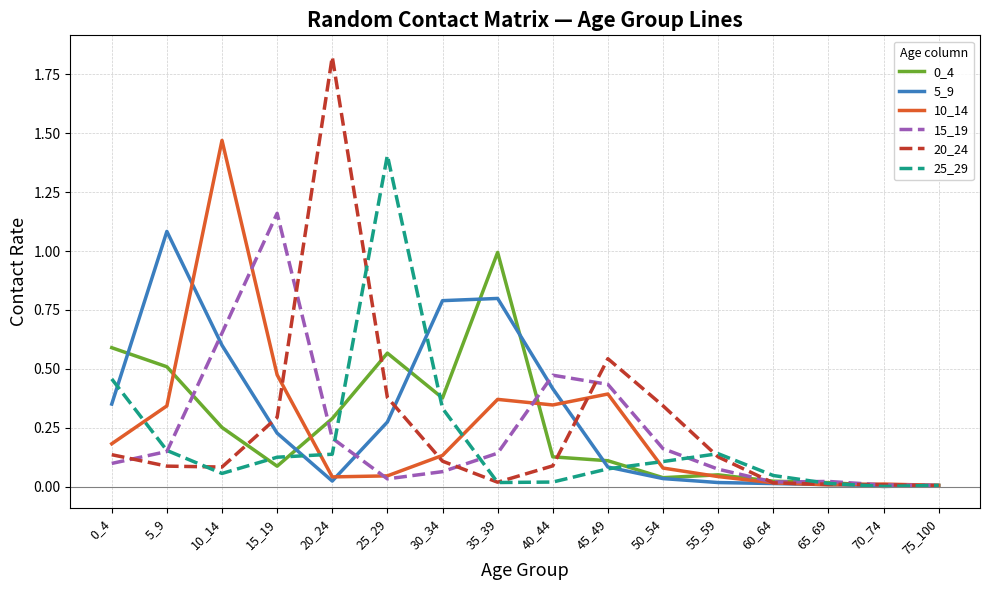

True or false: 20_24 has a value of 0.1 at 40_44.

True